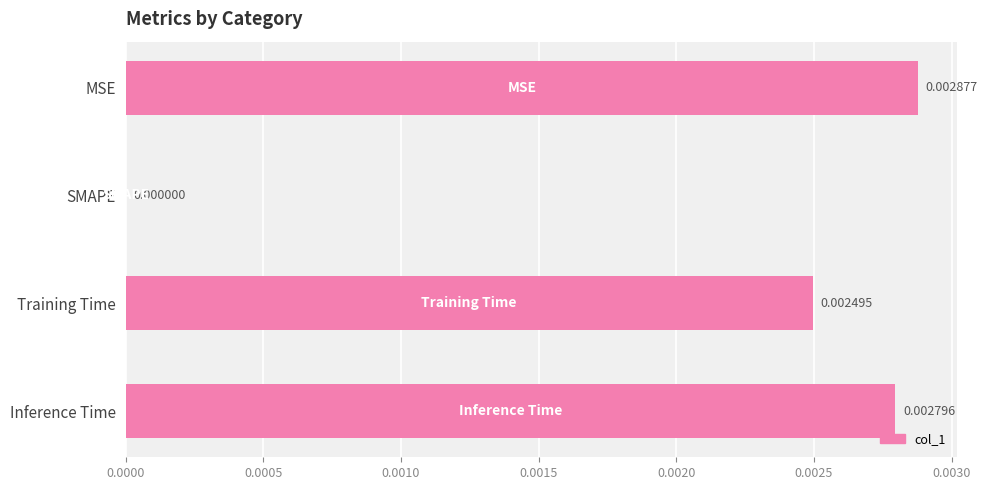

Between MSE and Inference Time, which is larger?

MSE